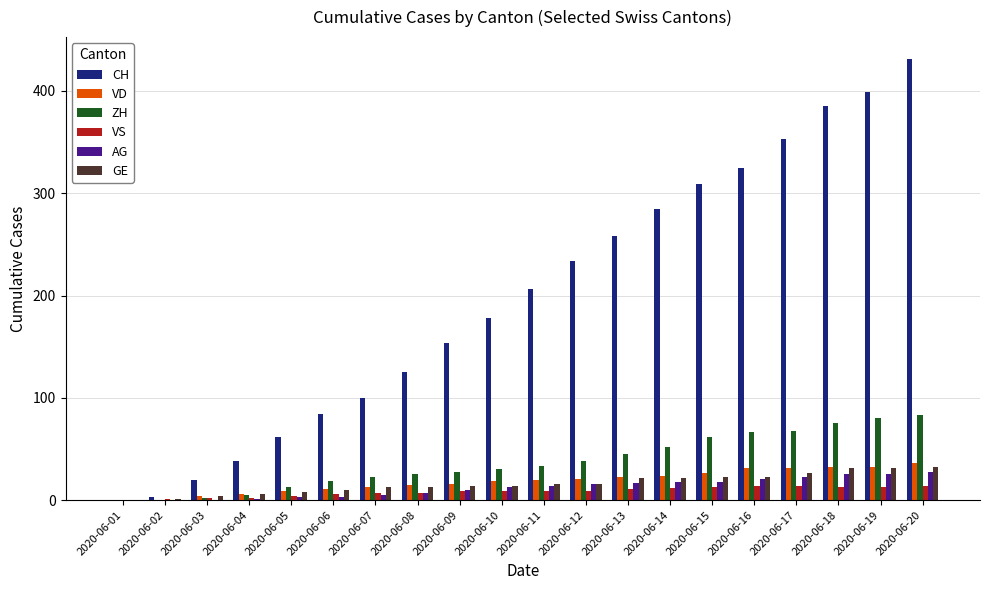

Is it true that ZH equals 16 at 2020-06-10?

False